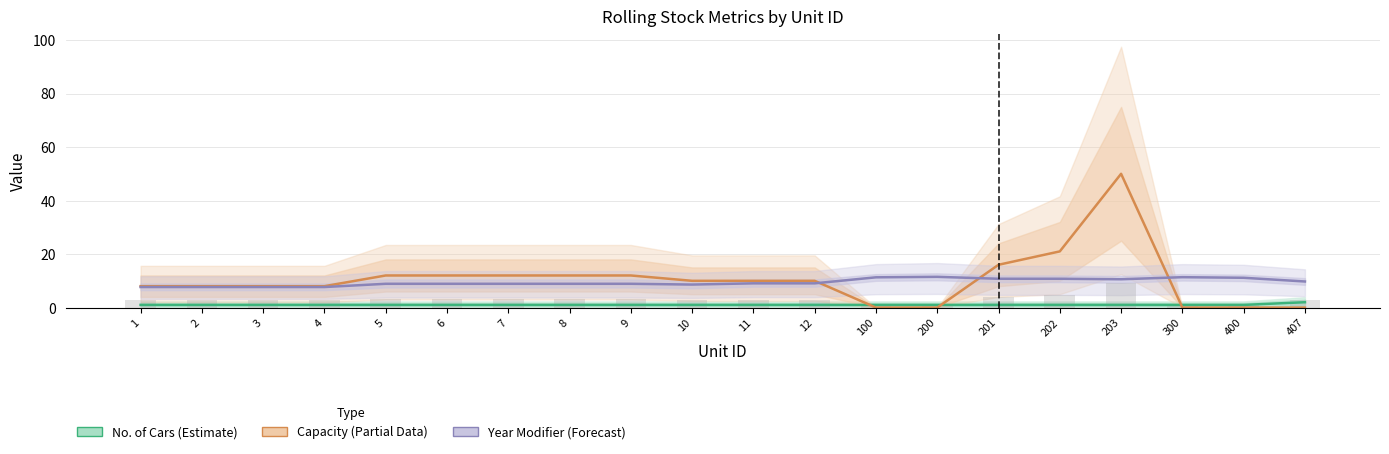

List the labels in order of Year Modifier (Forecast) value, smallest first.

1, 2, 3, 4, 10, 5, 6, 7, 8, 9, 11, 12, 407, 203, 201, 202, 400, 100, 300, 200